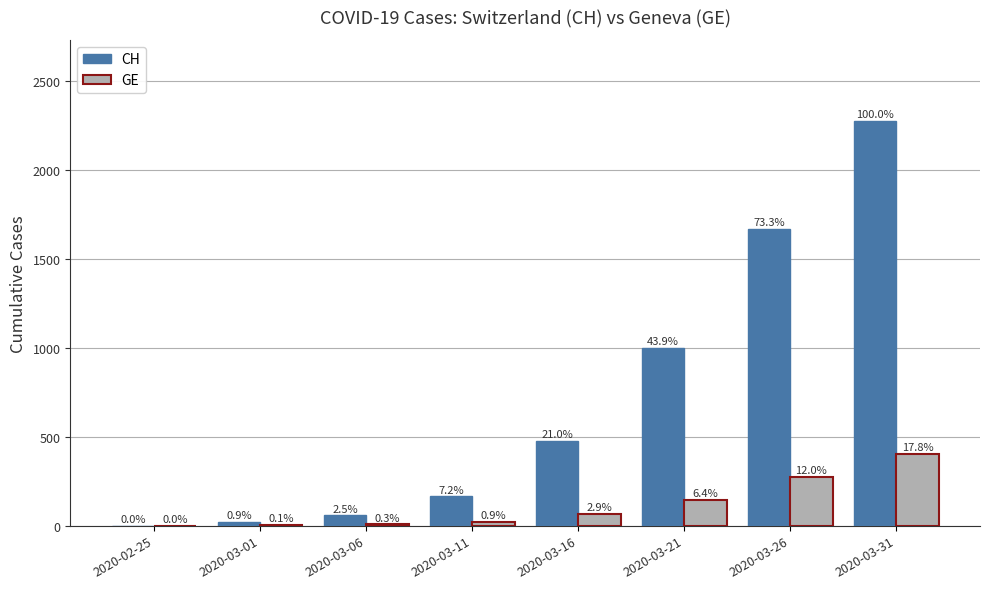

Are the bars horizontal?

No